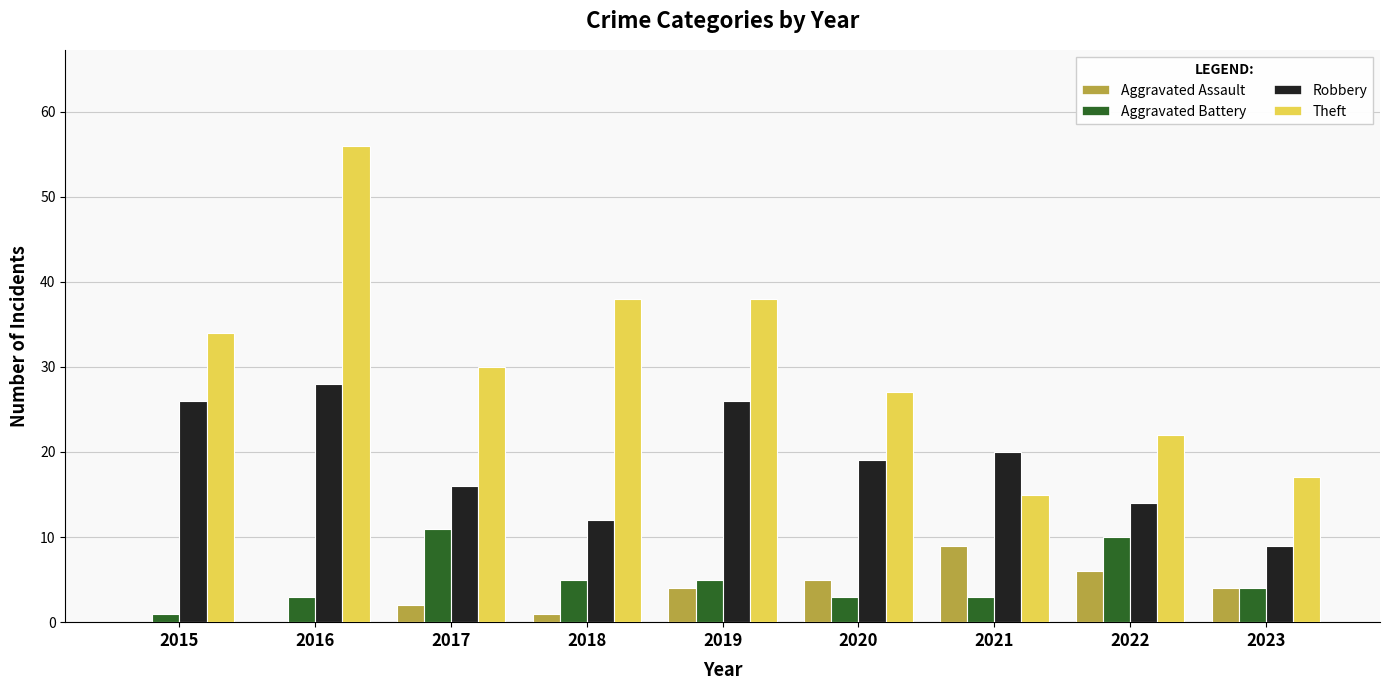

The Theft series shows 6 at 2023. True or false?

False